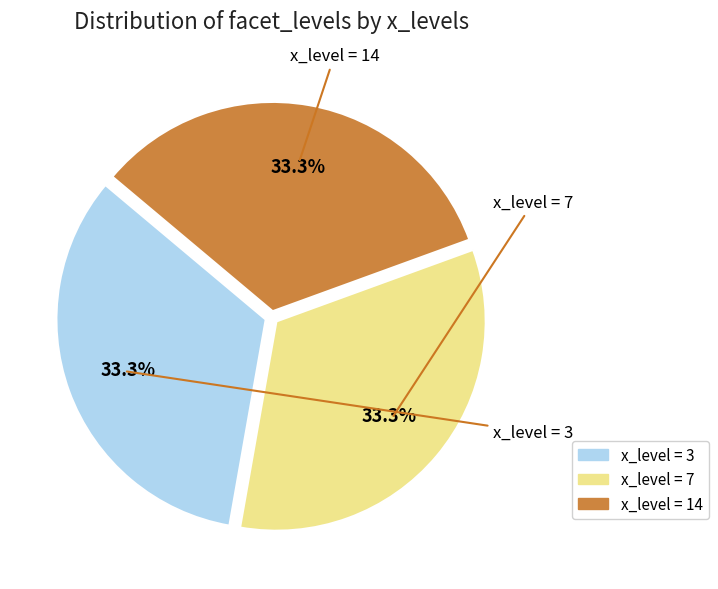

Is there a majority slice in this chart?

No